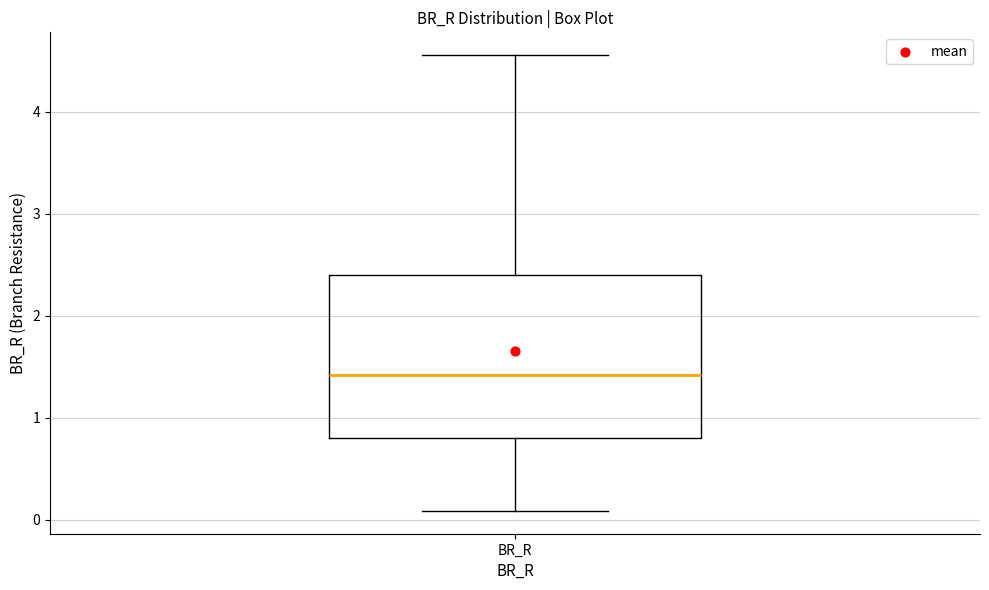

Transcribe this box plot: give where the median line is, the range the box spans, and where the two whiskers end, as read against the y-axis. The values are not printed on the chart, so give them approximately, as read against the axis.

median 1.4, box 0.8 to 2.4, whiskers 0.1 to 4.6